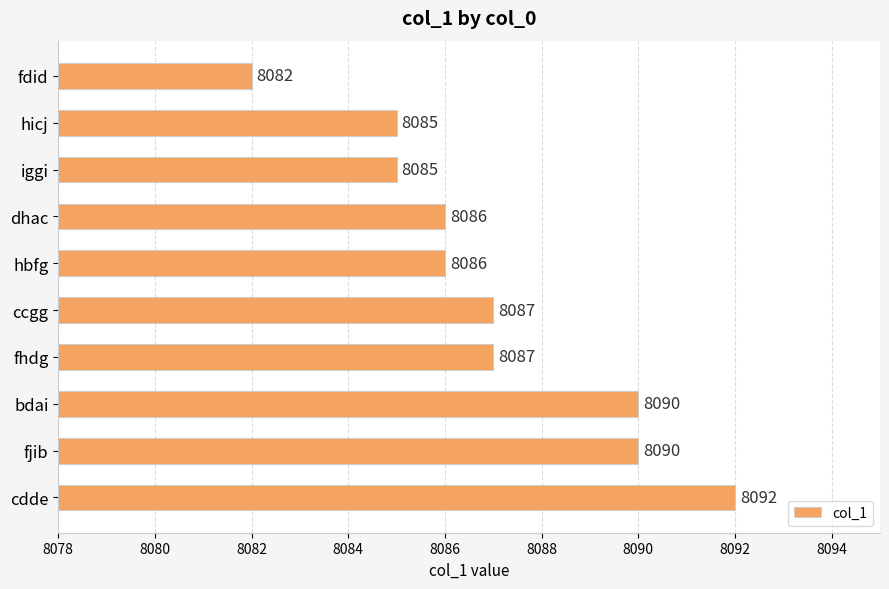

What is the label of the 1st bar from the bottom?

cdde